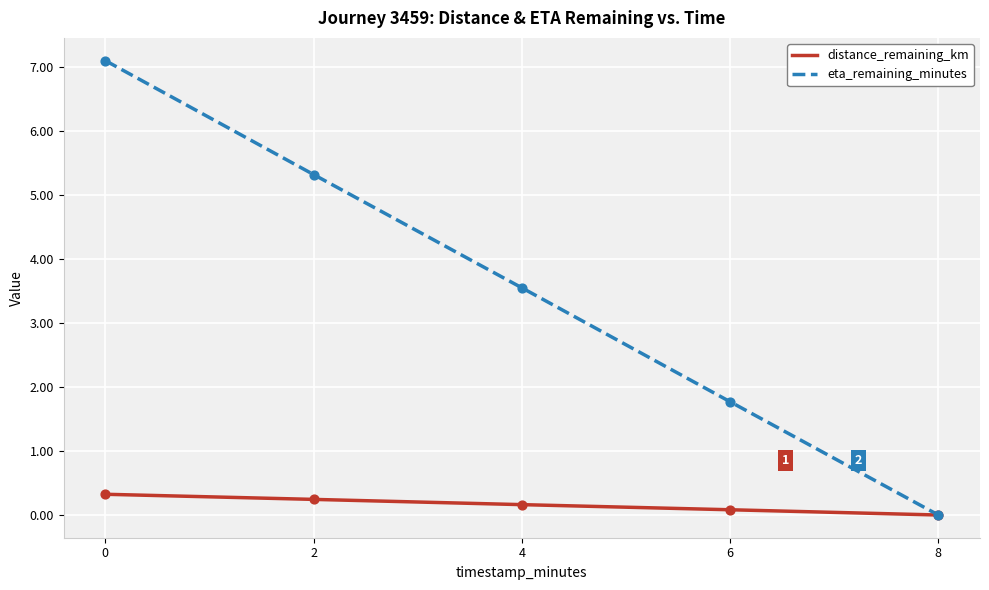

Between 0 and 2, which series saw the biggest shift?

eta_remaining_minutes